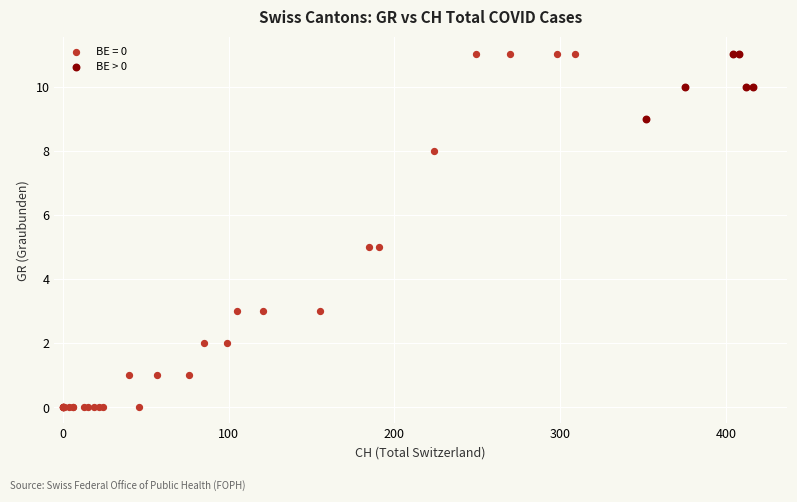

Which series has the widest spread of Y values?

BE = 0